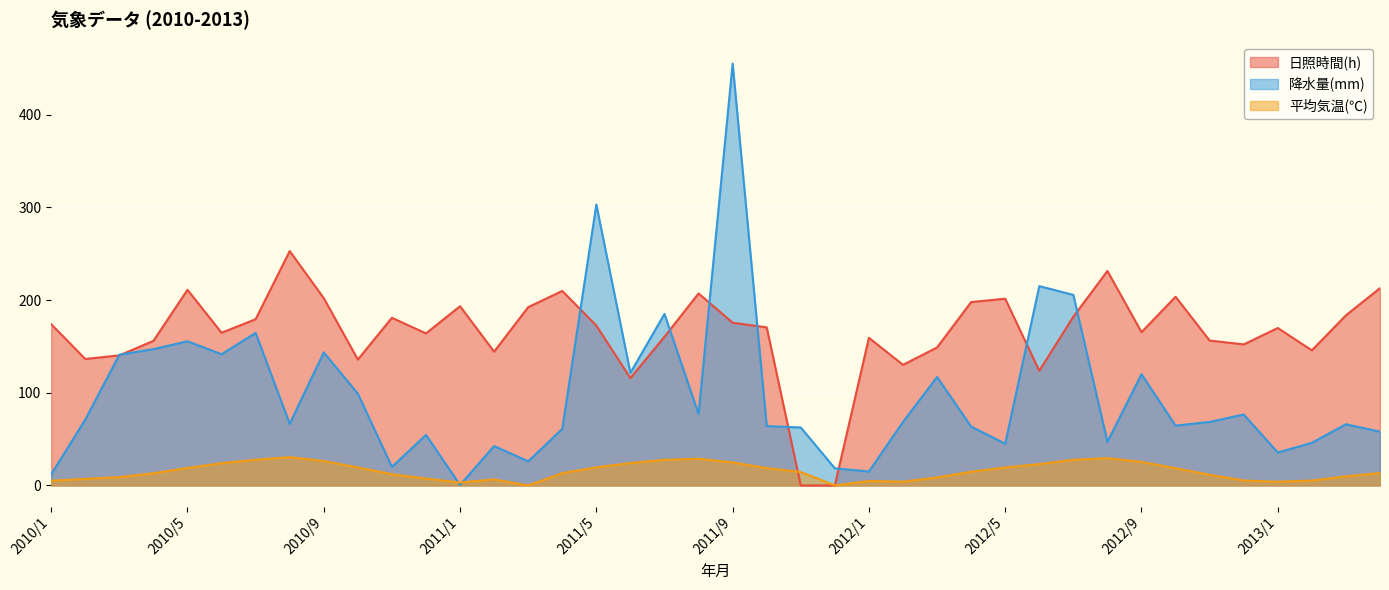

True or false: 平均気温(℃) and 日照時間(h) intersect in this chart.

True